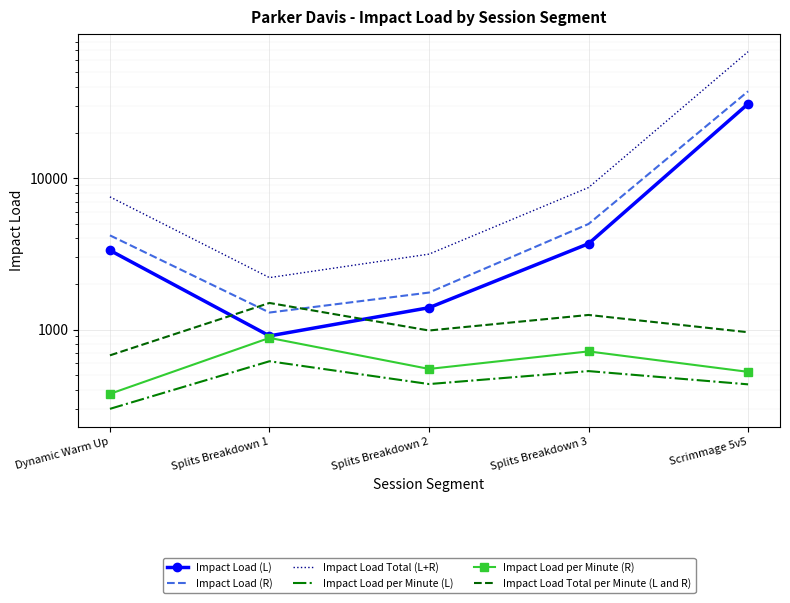

Rank the series at Splits Breakdown 2 from highest to lowest value.

Impact Load Total (L+R), Impact Load (R), Impact Load (L), Impact Load Total per Minute (L and R), Impact Load per Minute (R), Impact Load per Minute (L)